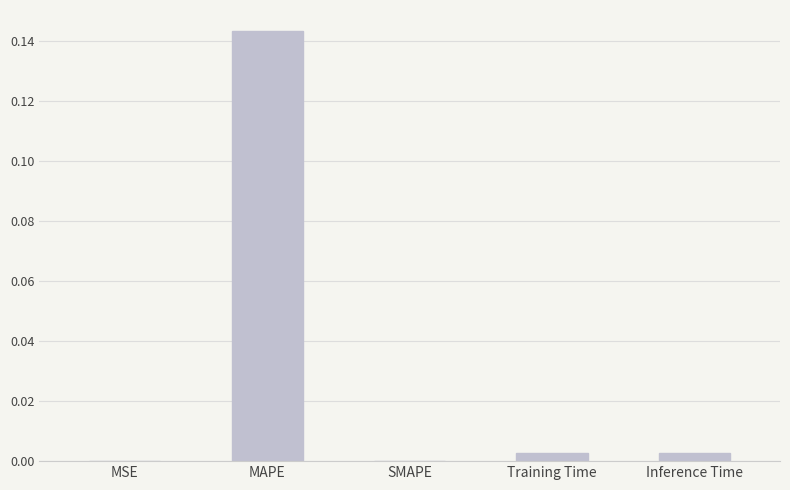

At which category does the chart reach its peak across all series?

MAPE